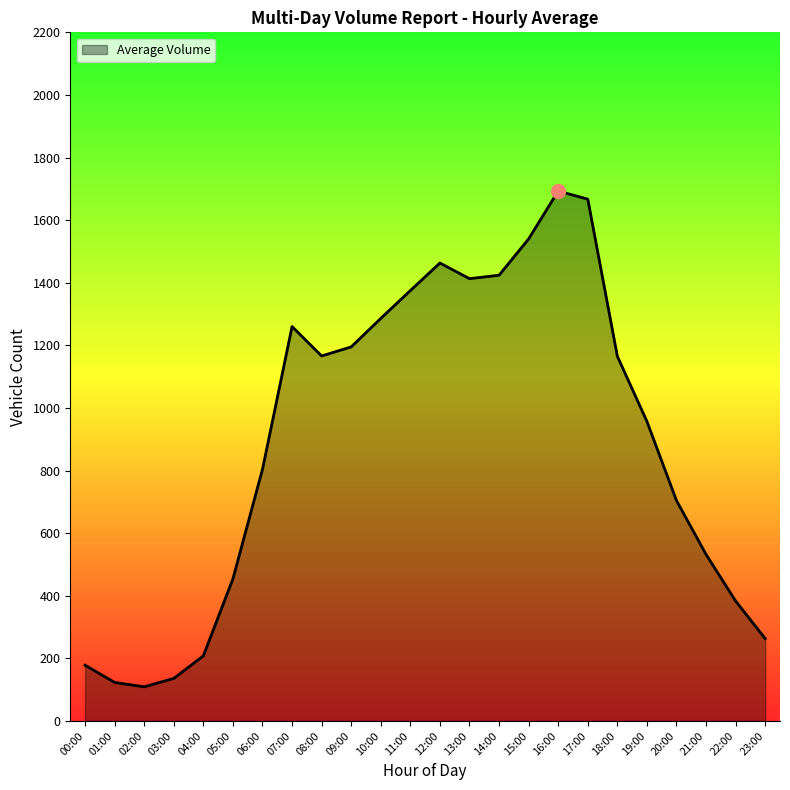

Where is the data nearest to the value 901?

19:00